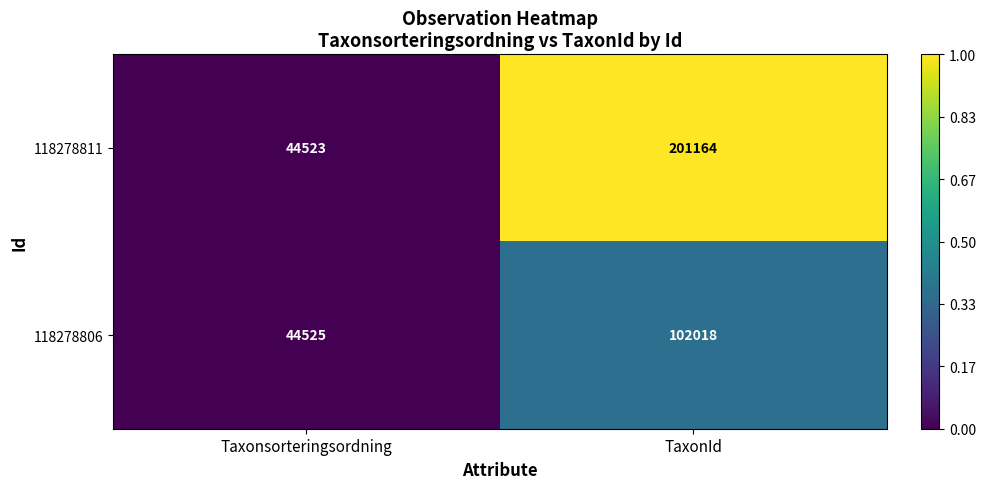

At which category does the chart reach its peak across all series?

TaxonId